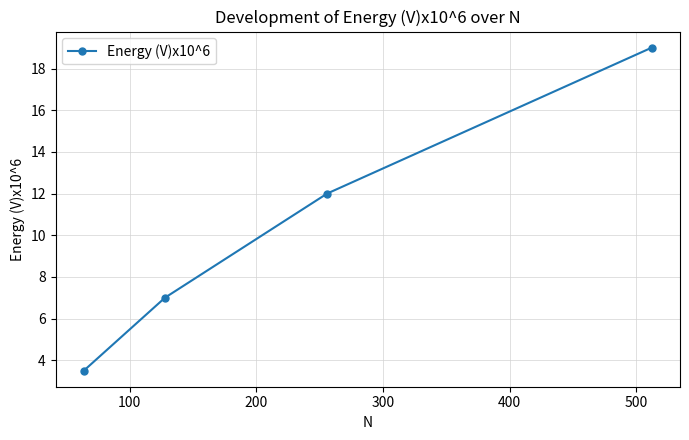

True or false: there are more than 1 points higher than both neighbors.

False